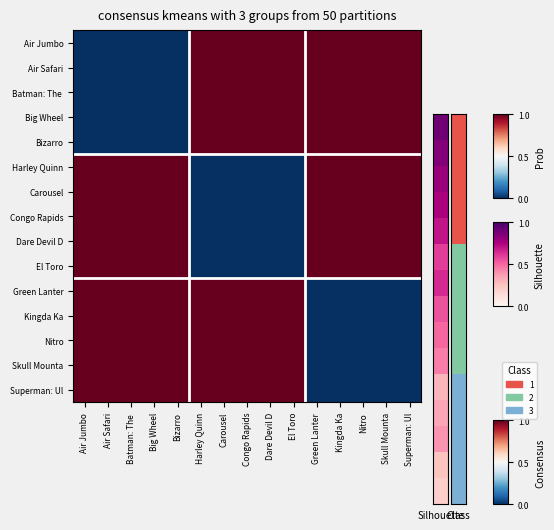

Which category has the highest value across all series?

Harley Quinn